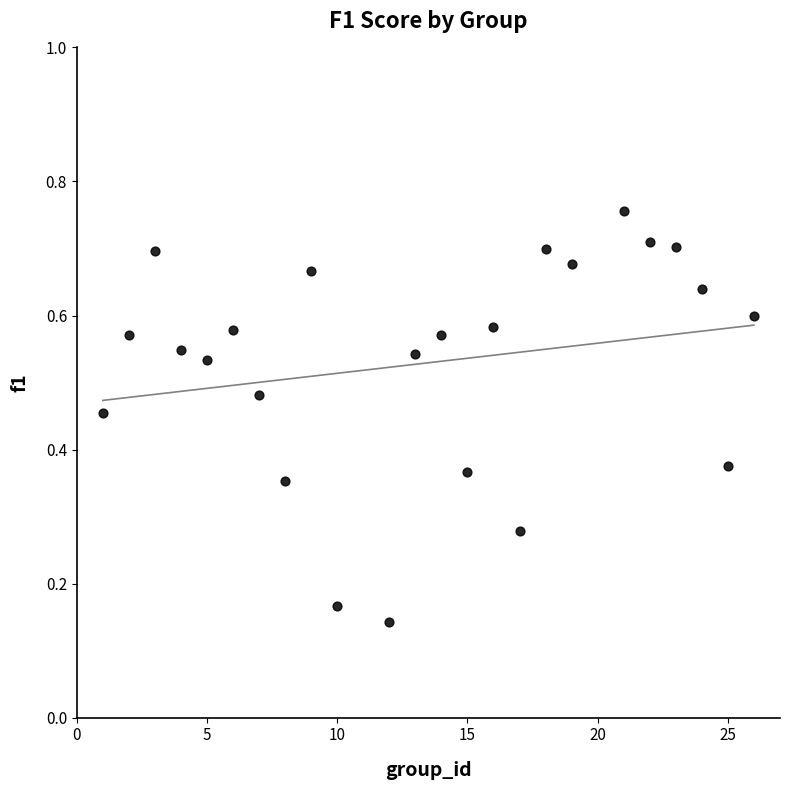

What is the range of X values (max minus min)?

25.0